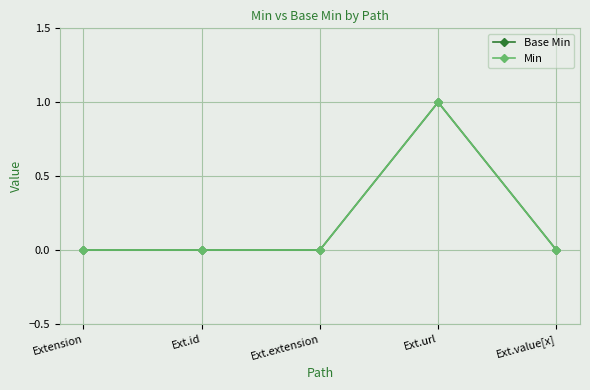

Count the Base Min values in the range 0 to 1.

5